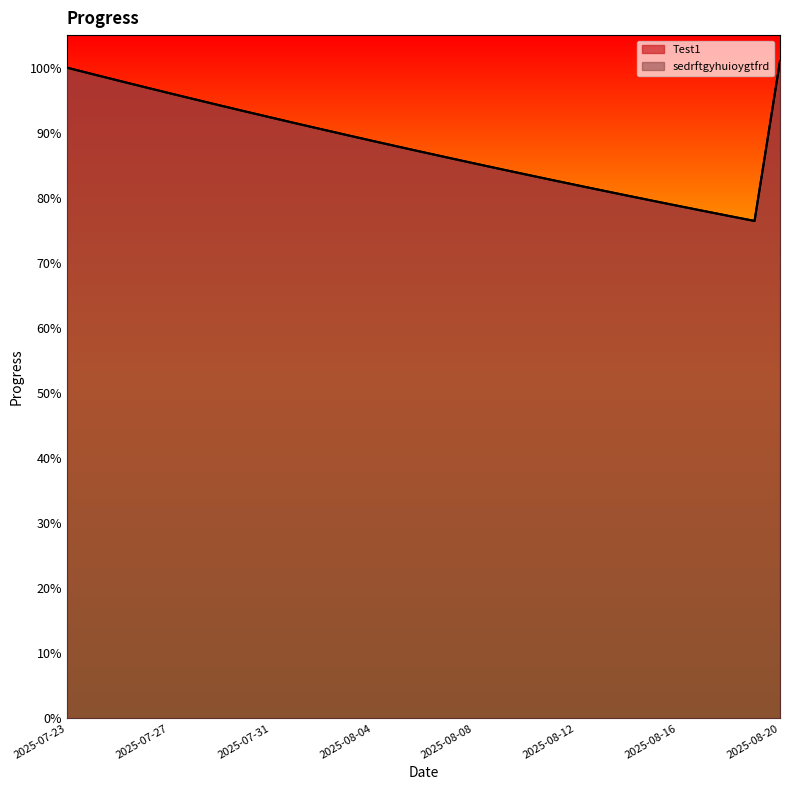

Read the sedrftgyhuioygtfrd value at 2025-07-31.

0.9